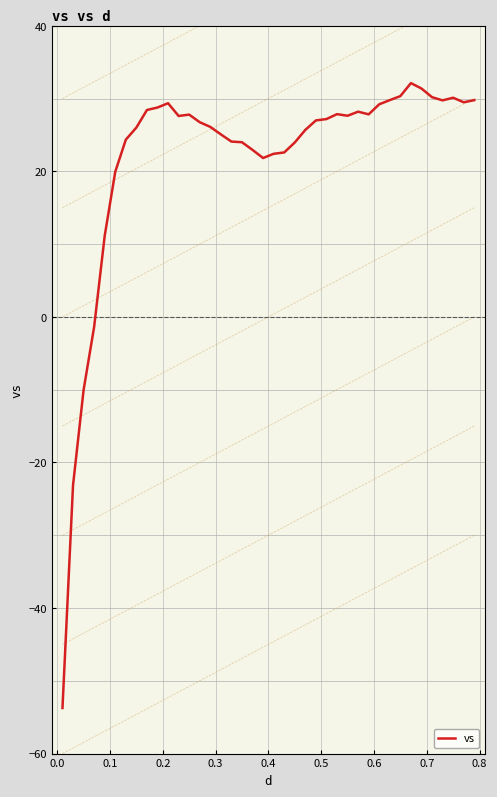

What is the smallest value displayed?

-53.7